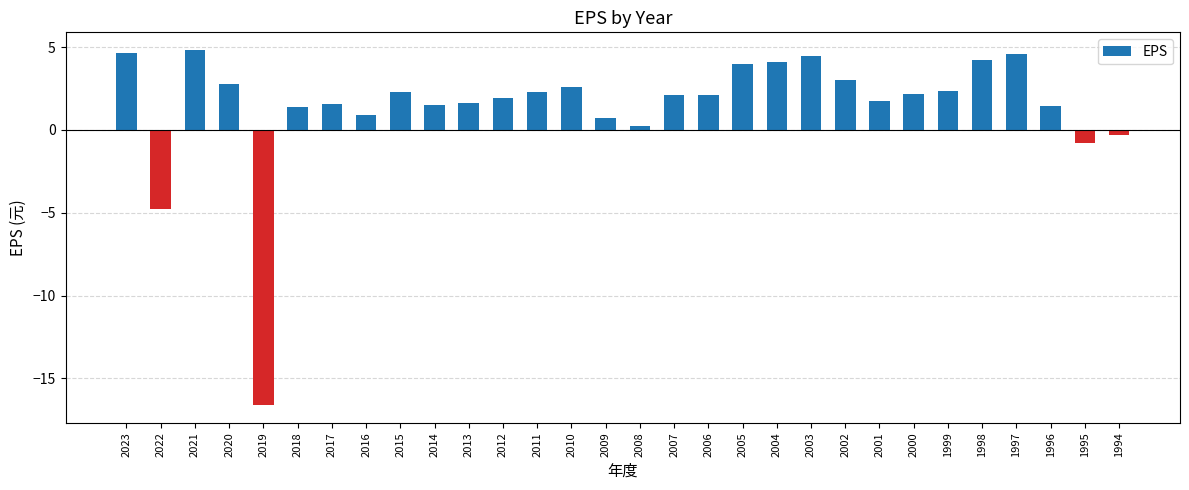

How many bars are there in total?

30